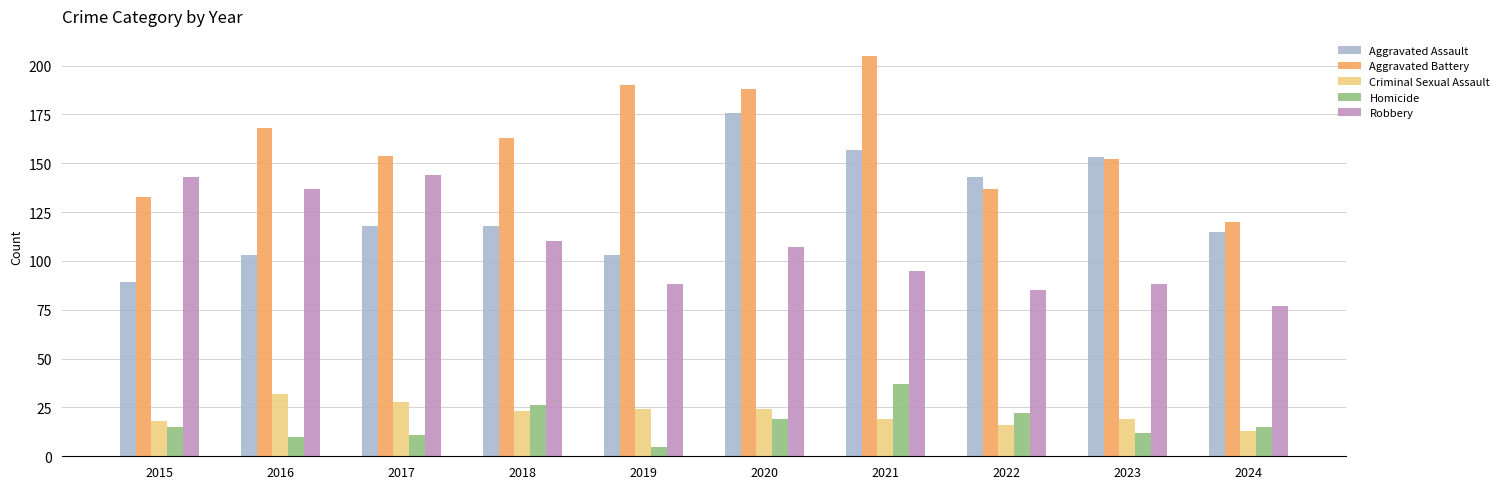

What is the maximum value for Robbery?

144